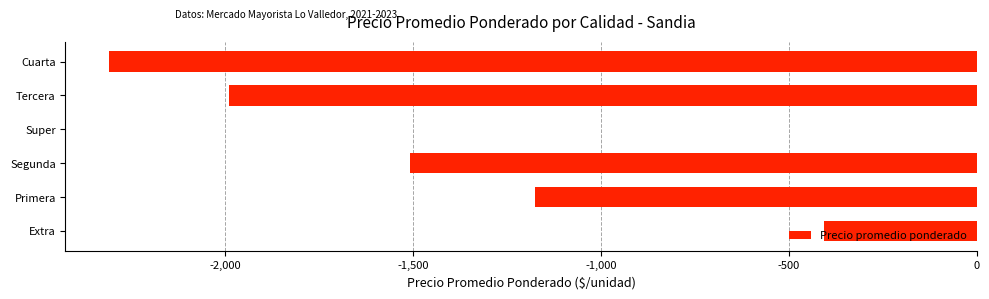

Which category has the highest value across all series?

Super